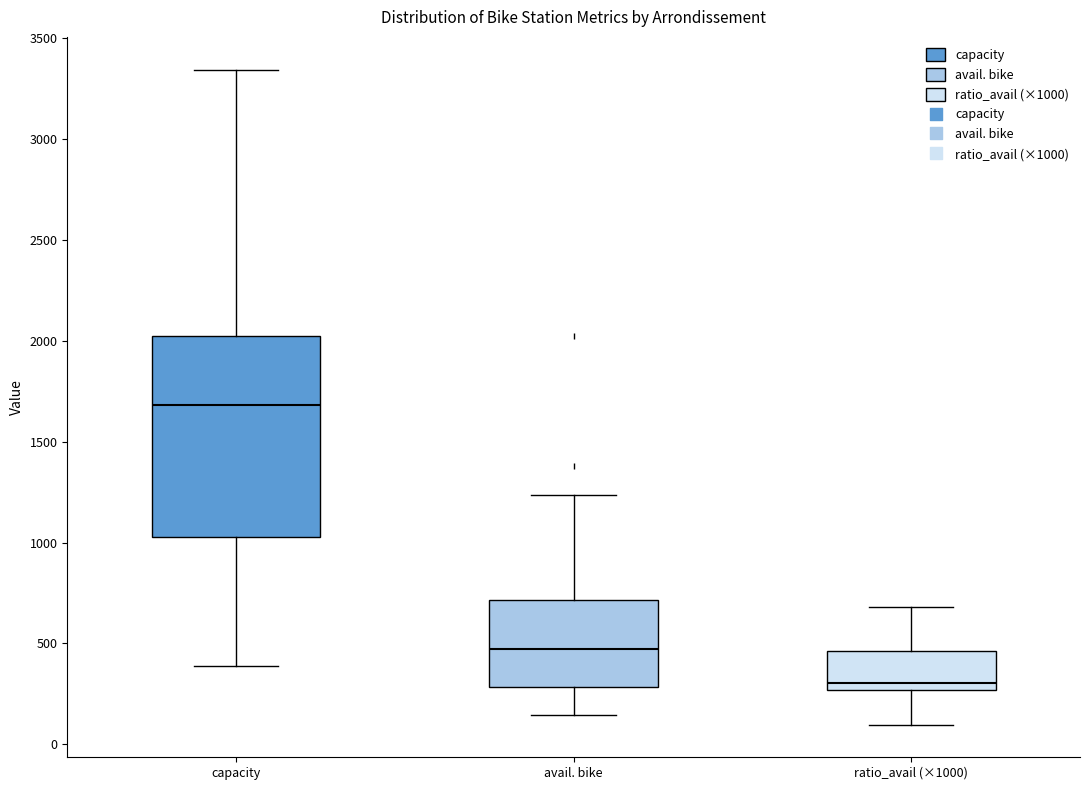

Where is the lower edge of the box for avail. bike on the y-axis? The values are not printed on the chart, so give them approximately, as read against the axis.

300